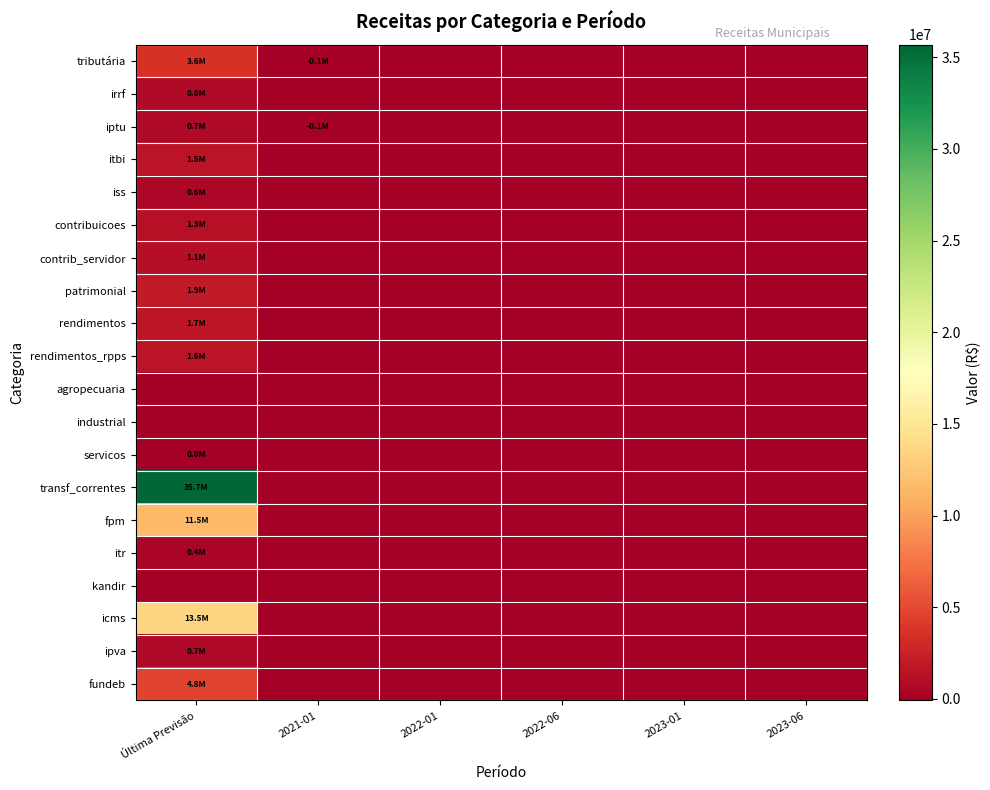

Which series has the widest spread of values?

transf_correntes